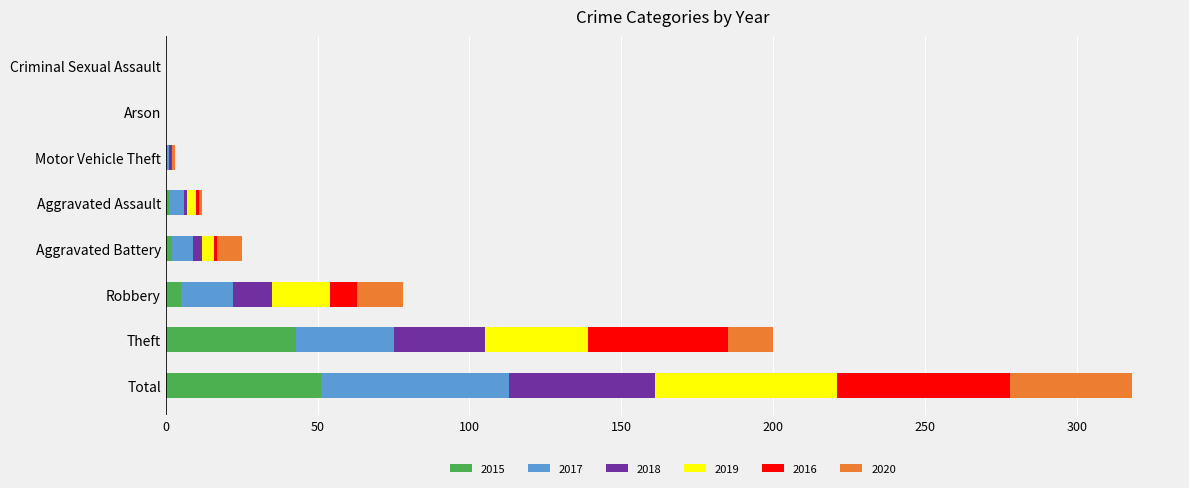

Which category has the highest value in the 2015 series?

Total